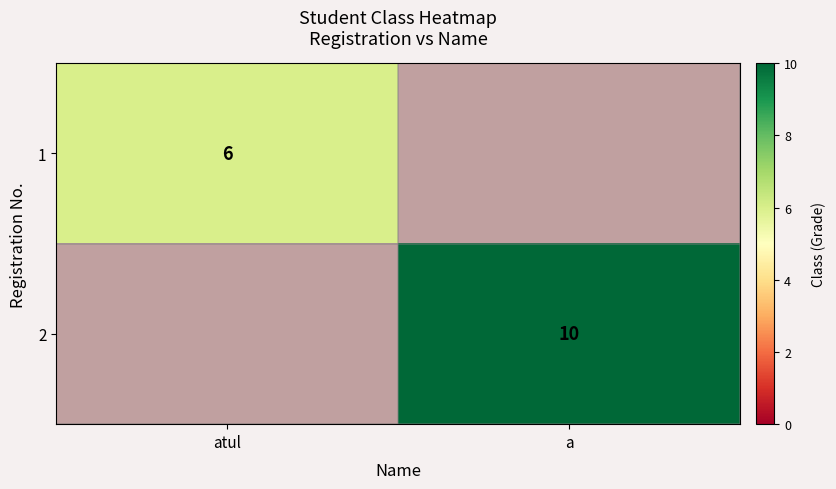

What is the maximum value shown in the chart?

10.0